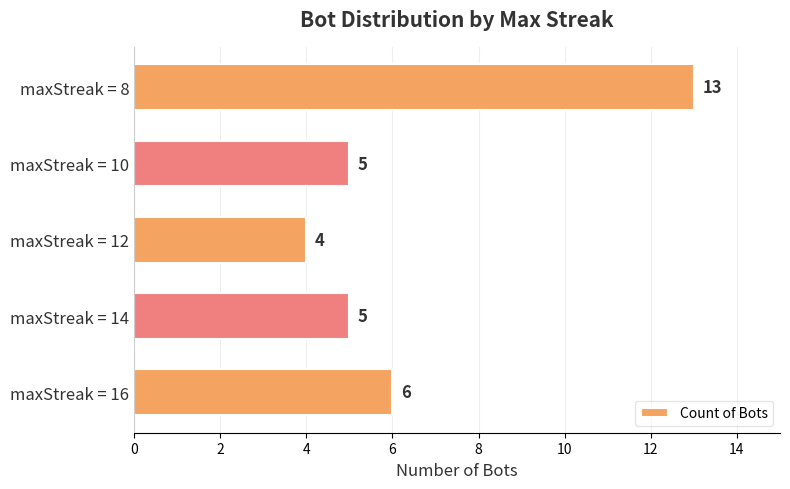

What is the minimum value shown in the chart?

4